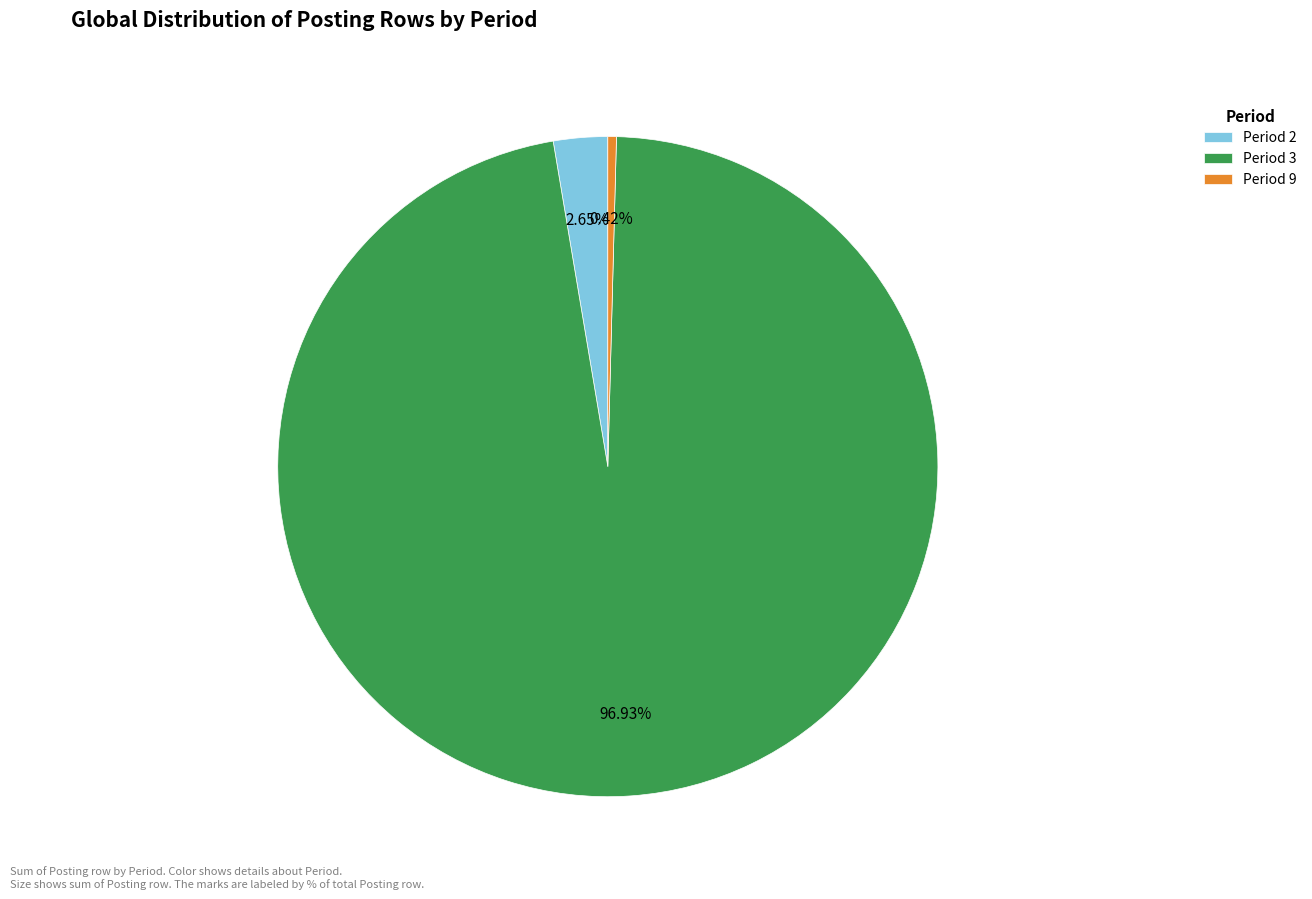

Rank the categories by value from lowest to highest.

Period 9, Period 2, Period 3